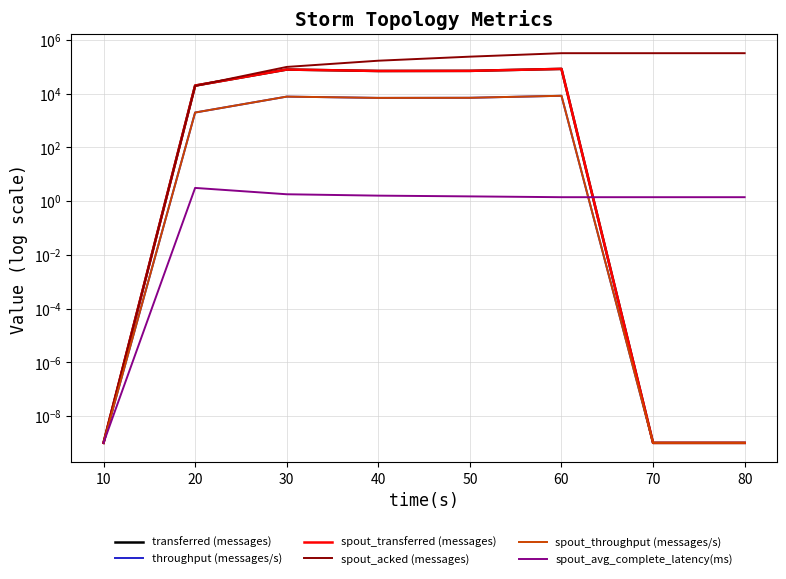

How many interior local peaks does the spout_avg_complete_latency(ms) series have?

1